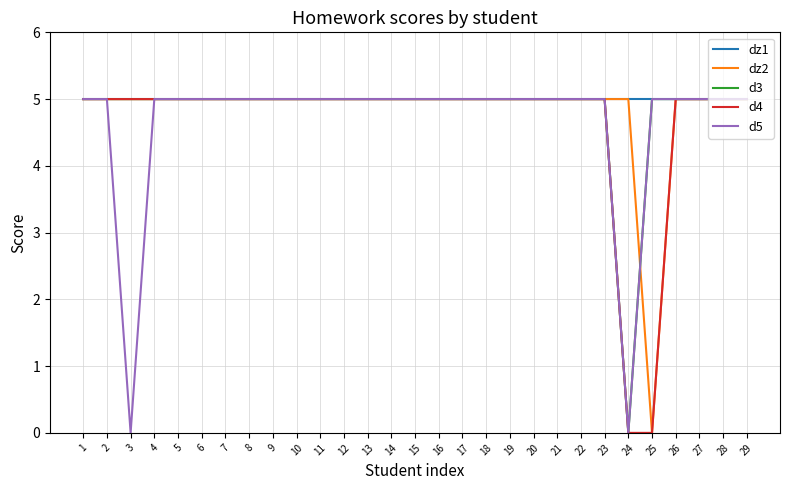

How many series are shown in this chart?

5